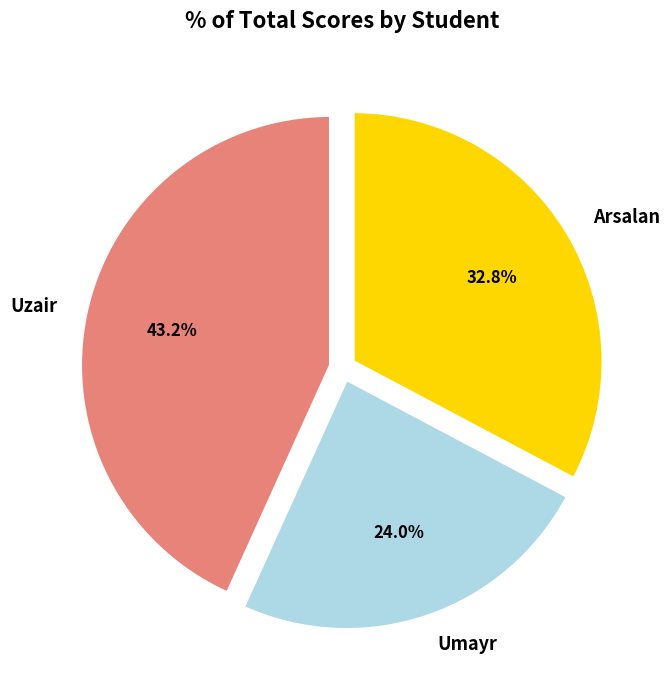

Is it true that Arsalan is 46% of the pie?

False